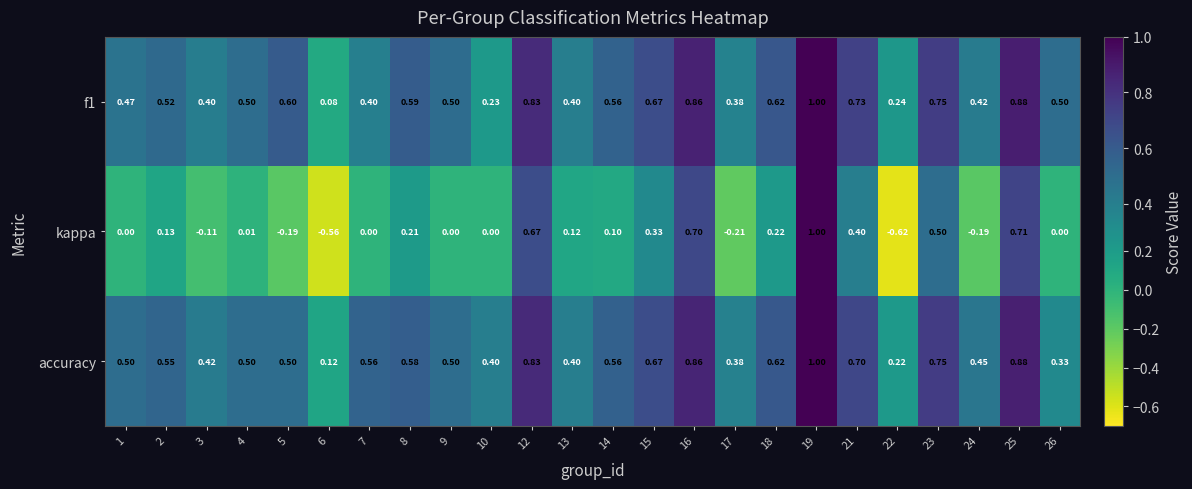

Between 3 and 15, which series saw the biggest shift?

kappa